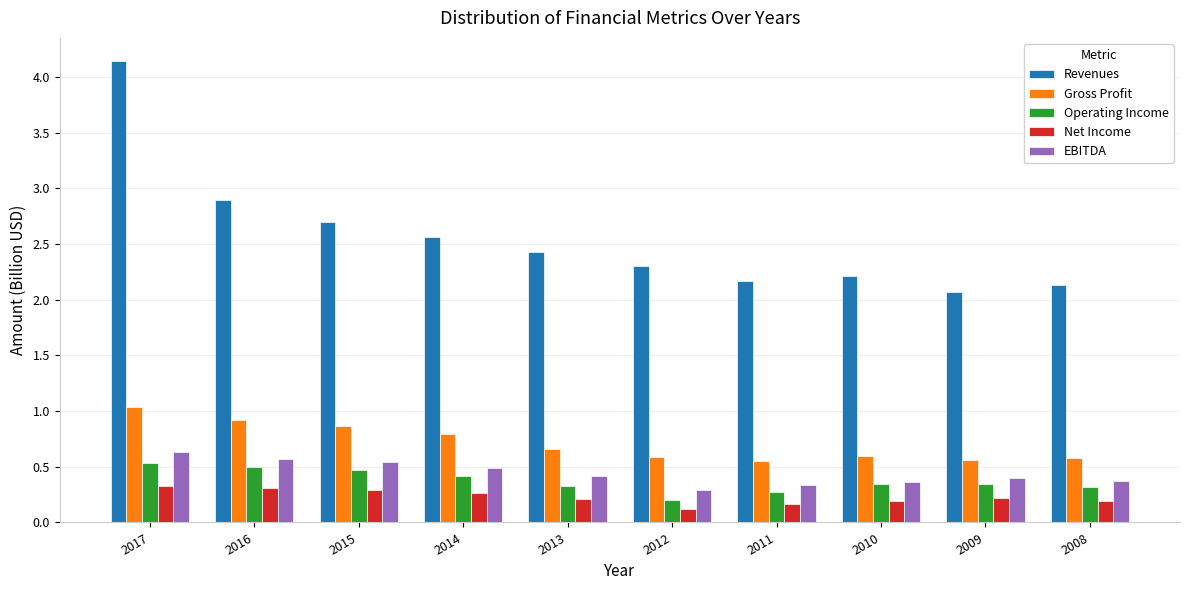

What is the difference between the highest and lowest values at 2008?

1.9